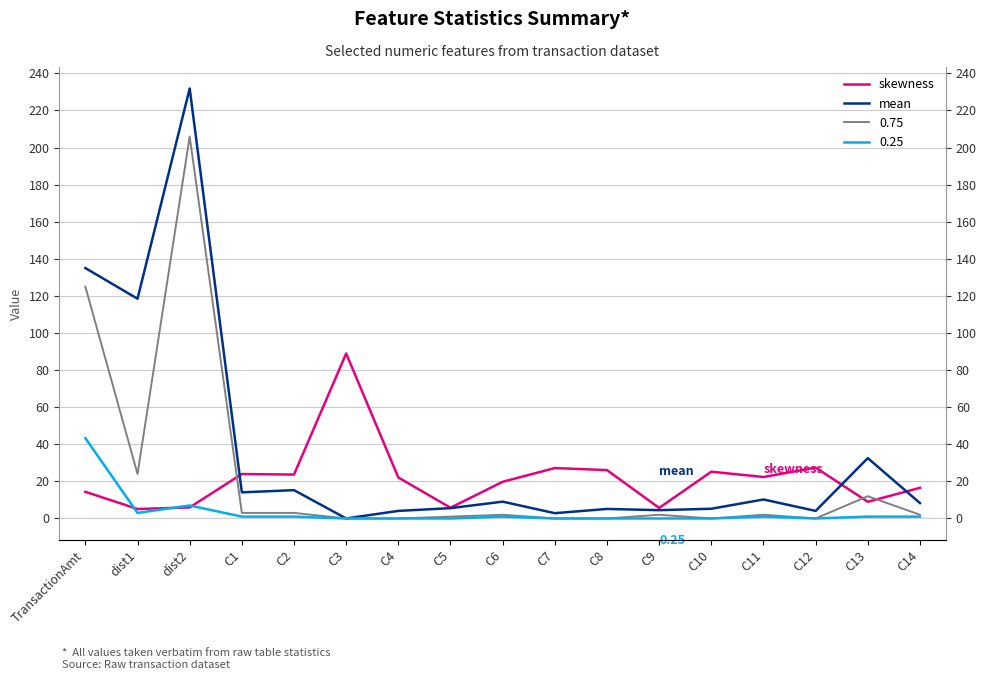

Is it true that skewness equals 27.2 at C7?

True